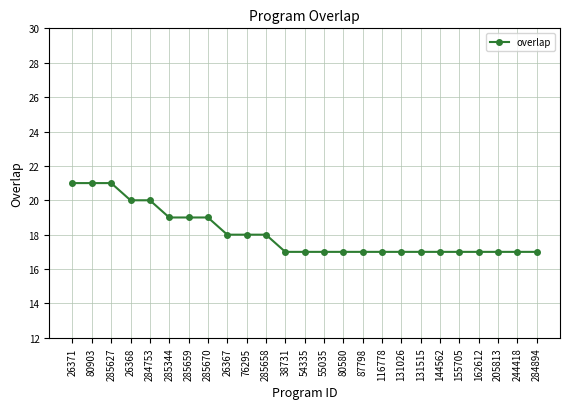

What is the label of the 18th point from the right?

285670